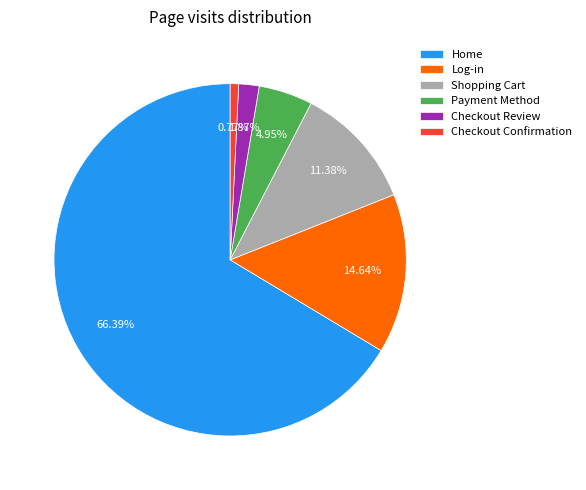

How many slices are in this pie chart?

6